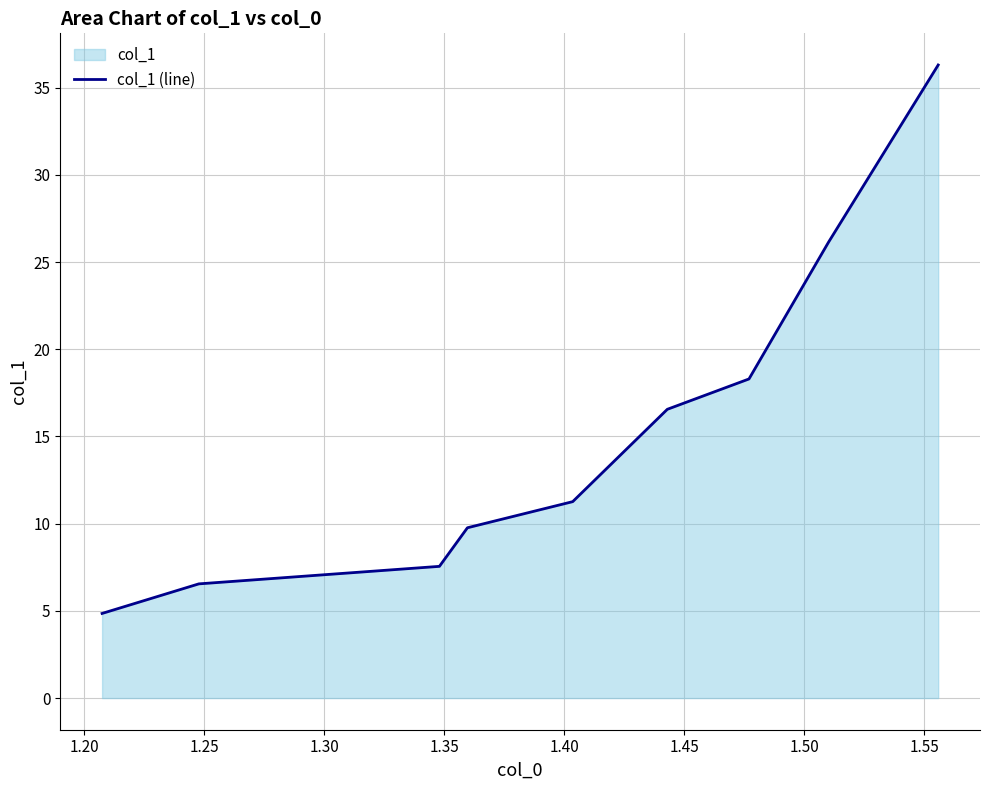

Read the value at 1.15.

4.9